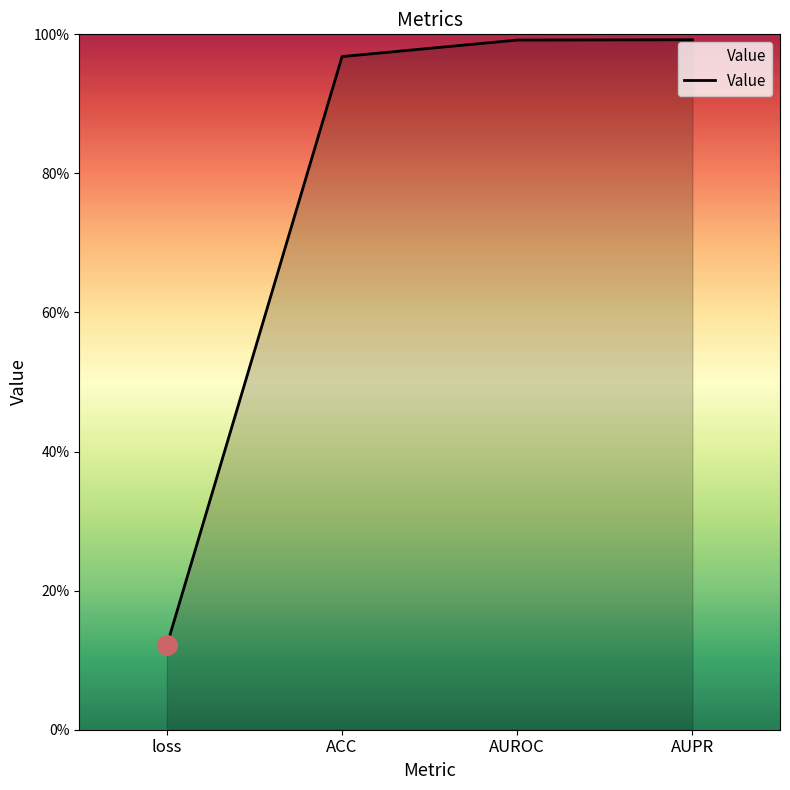

Is it true that the value at AUROC is 1.0?

True